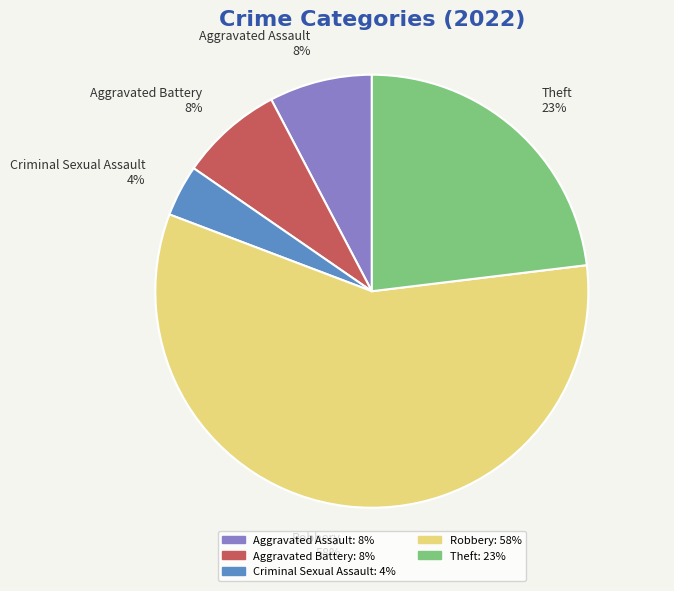

To the nearest percent, what portion does Aggravated Assault represent?

8%